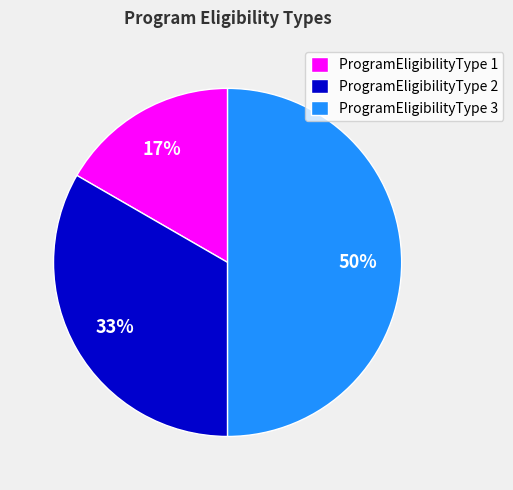

How many segments does this pie chart have?

3